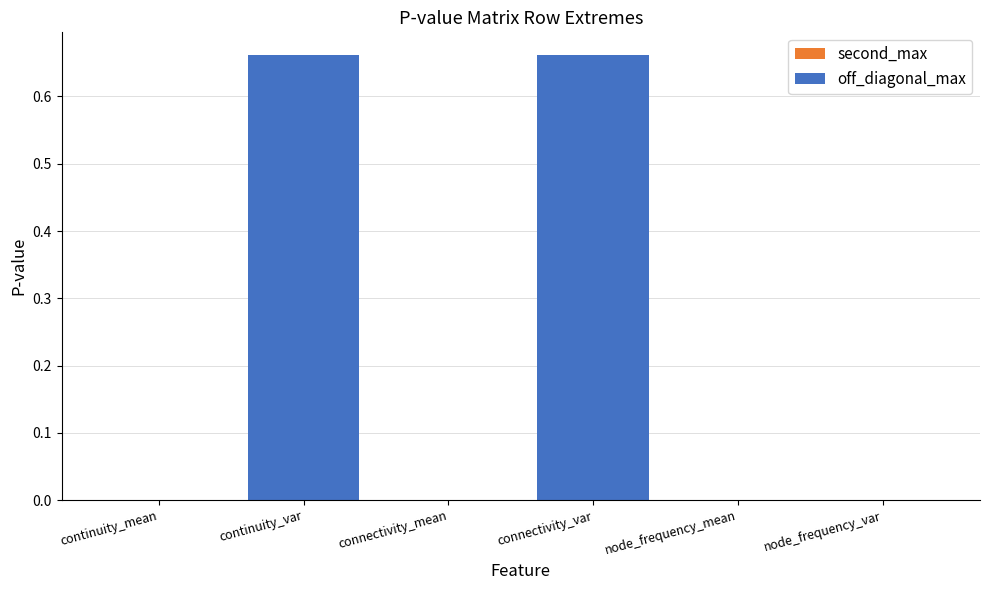

What is the value of the off_diagonal_max bar at the 2nd from the left?

0.7